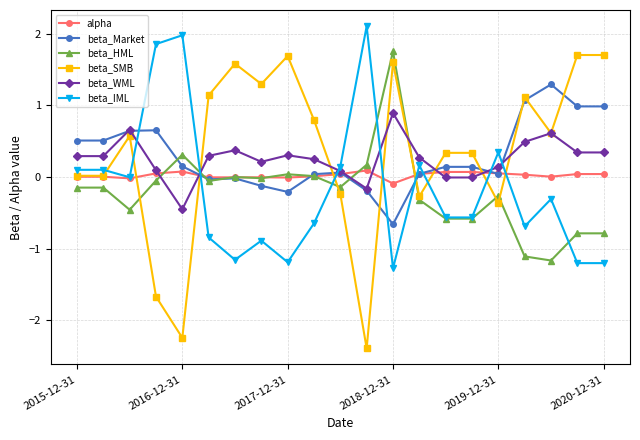

After their last crossing, which series has the higher values: beta_IML or beta_SMB?

beta_SMB